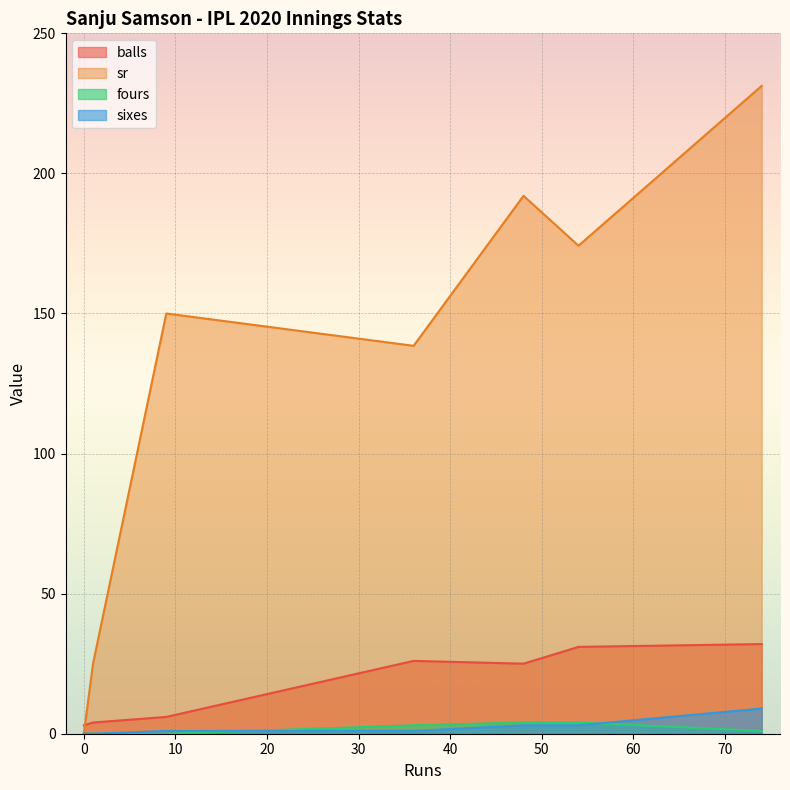

What is the difference between the highest and lowest values at 9?

150.0